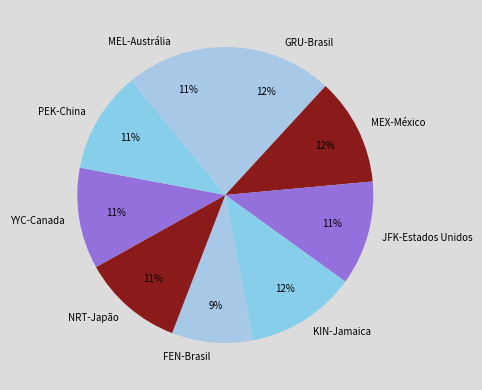

How many slices are in this pie chart?

9